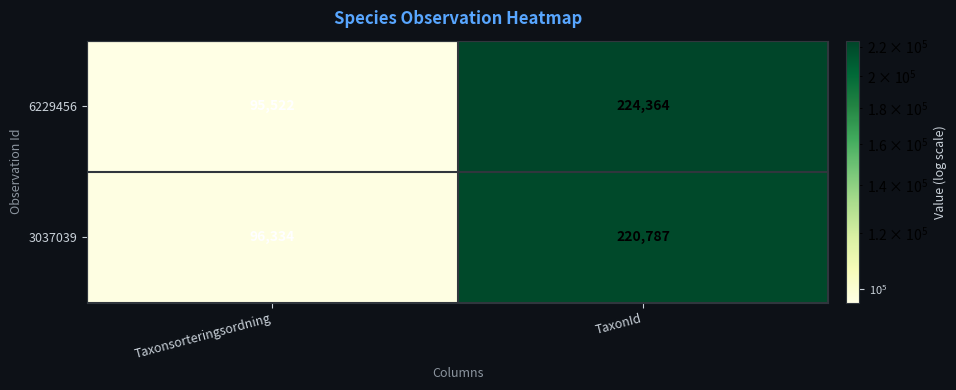

Which series has the largest total across all categories?

6229456